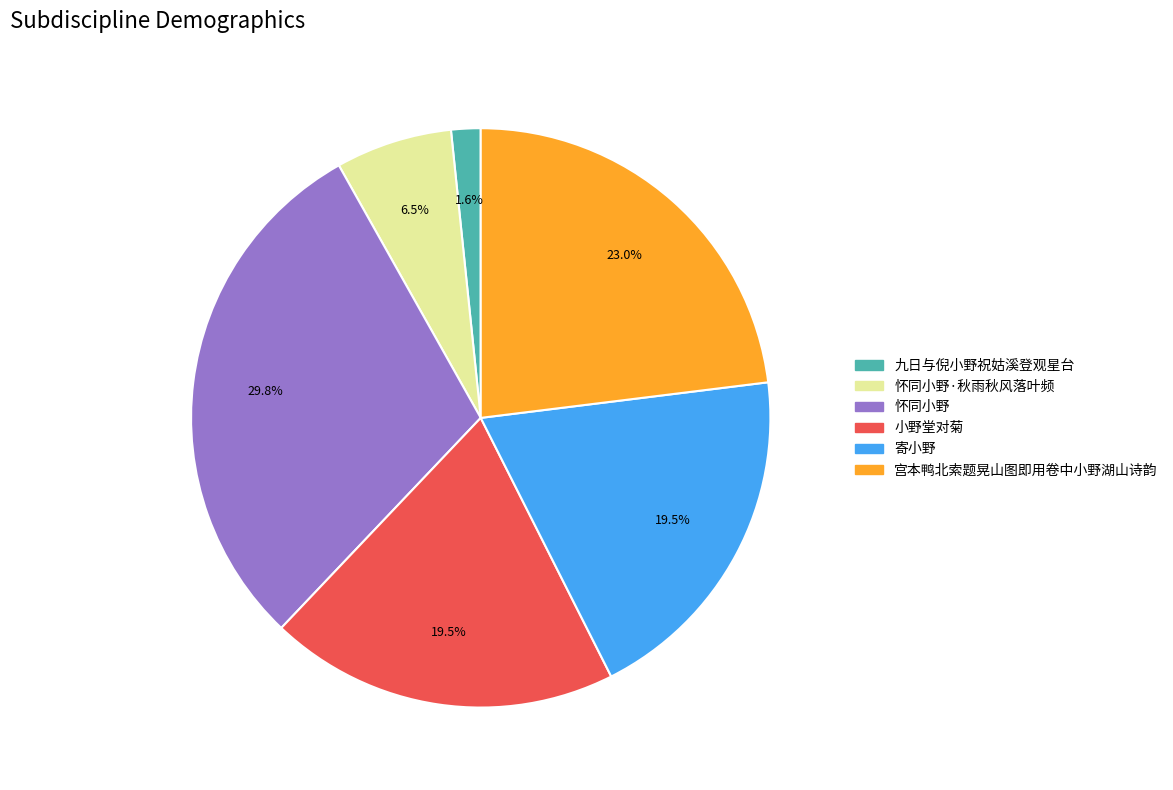

Does any single category account for the majority?

No